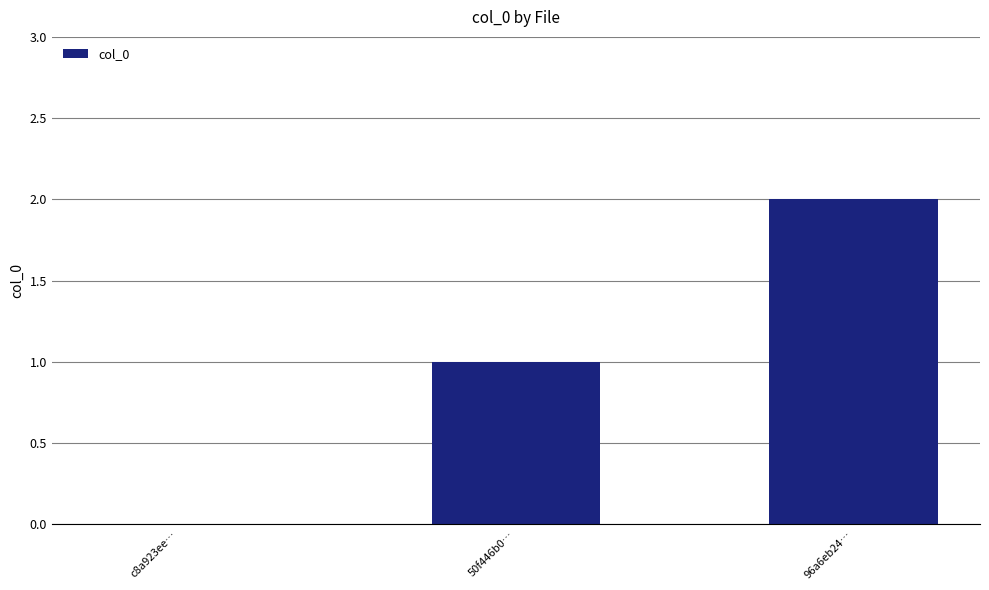

Reading right to left, what are all the values shown in this chart?

96a6eb24…=2	50f446b0…=1	c8a923ee…=0